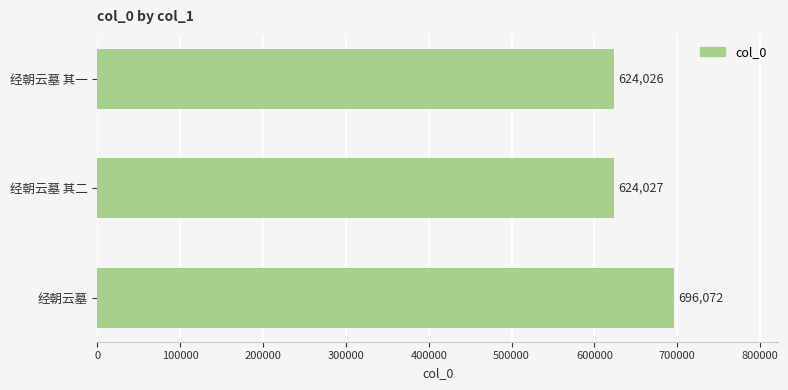

What is the difference between the maximum and minimum values?

72046